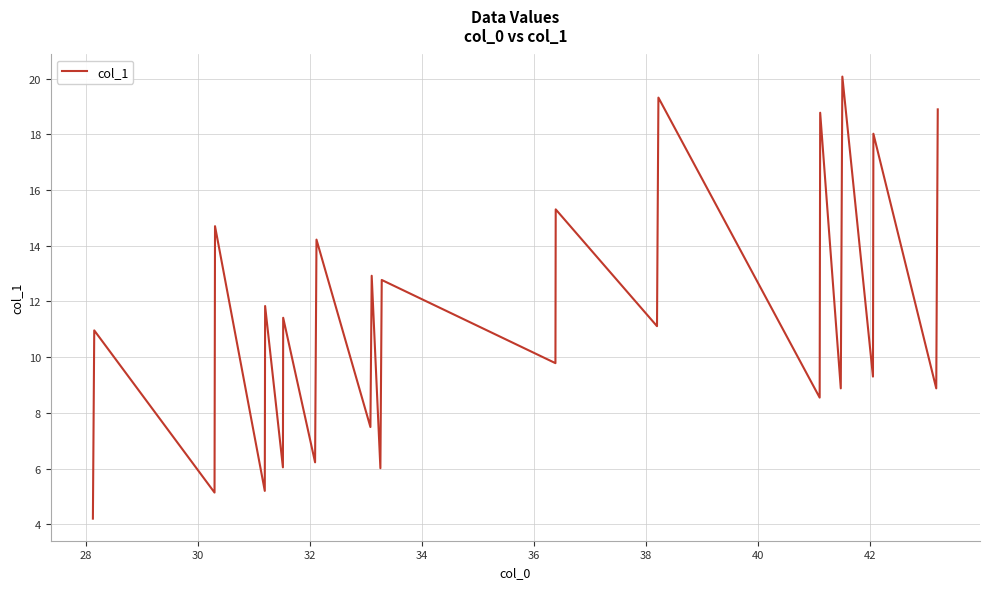

What is the difference between the maximum and minimum values?

15.9